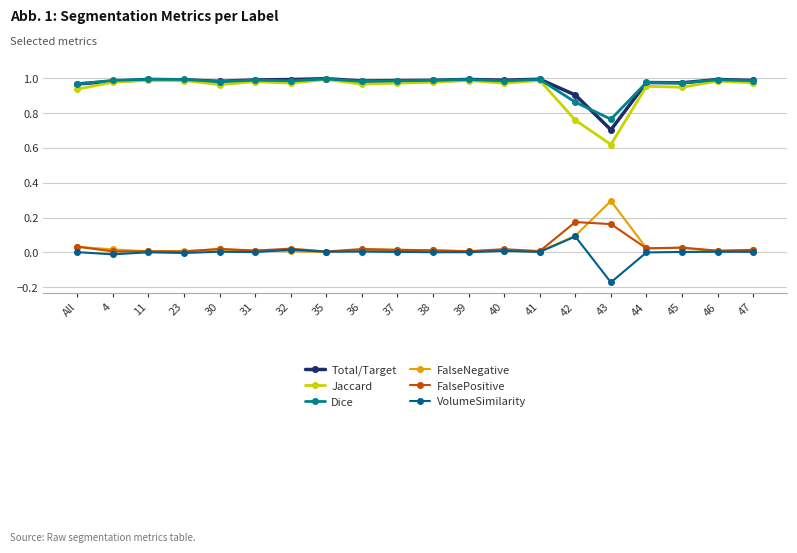

Is this an area chart (filled region under the line)?

No